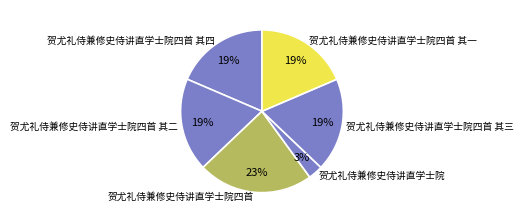

Which category has the smallest portion of the pie?

贺尤礼侍兼修史侍讲直学士院